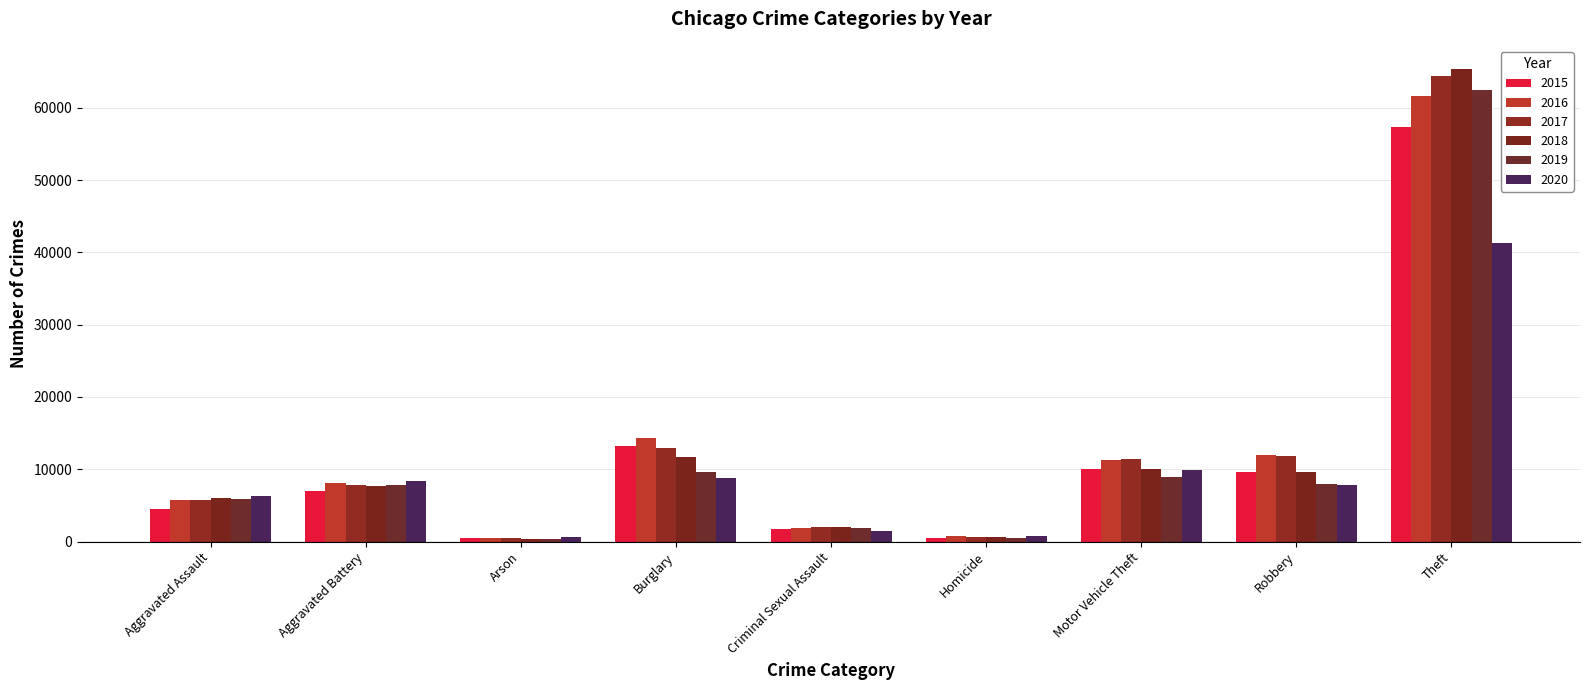

What is the spread (max minus min) of values at Burglary?

5531